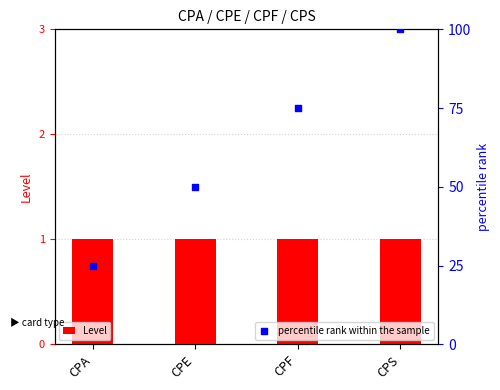

At which category is the sum across all series the highest?

CPS